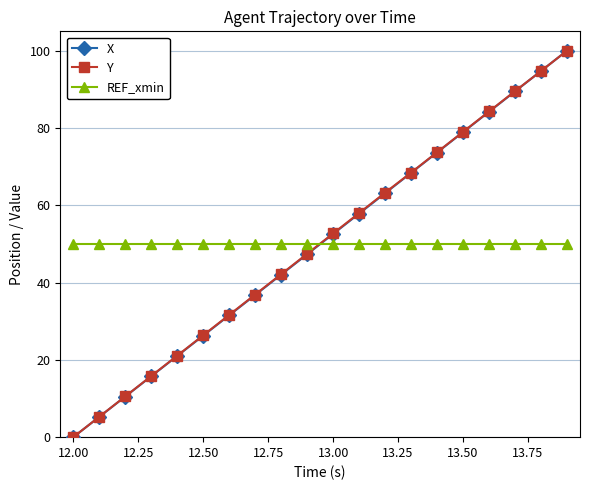

What is the value of the Y point at the 8th from the left?

36.9